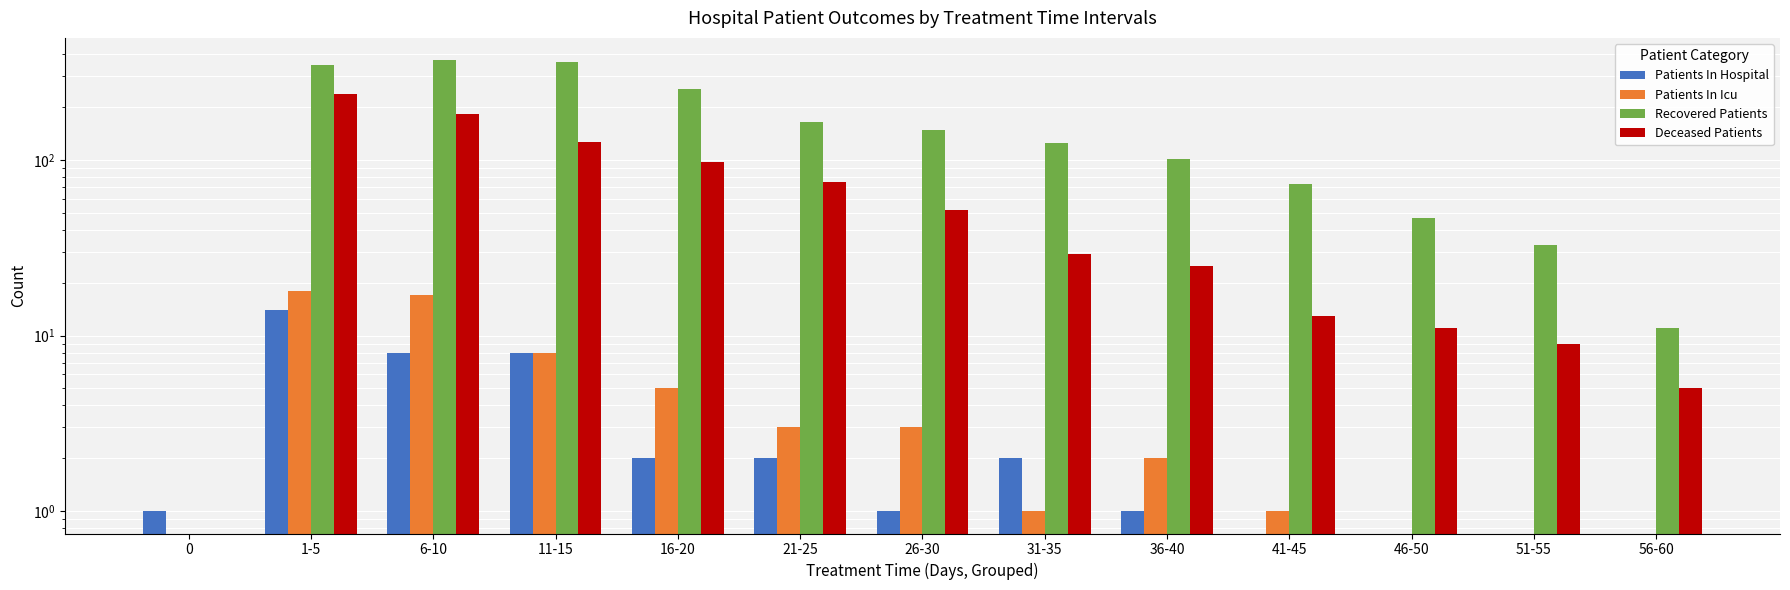

The value of Patients In Icu at 51-55 is 10. True or false?

False